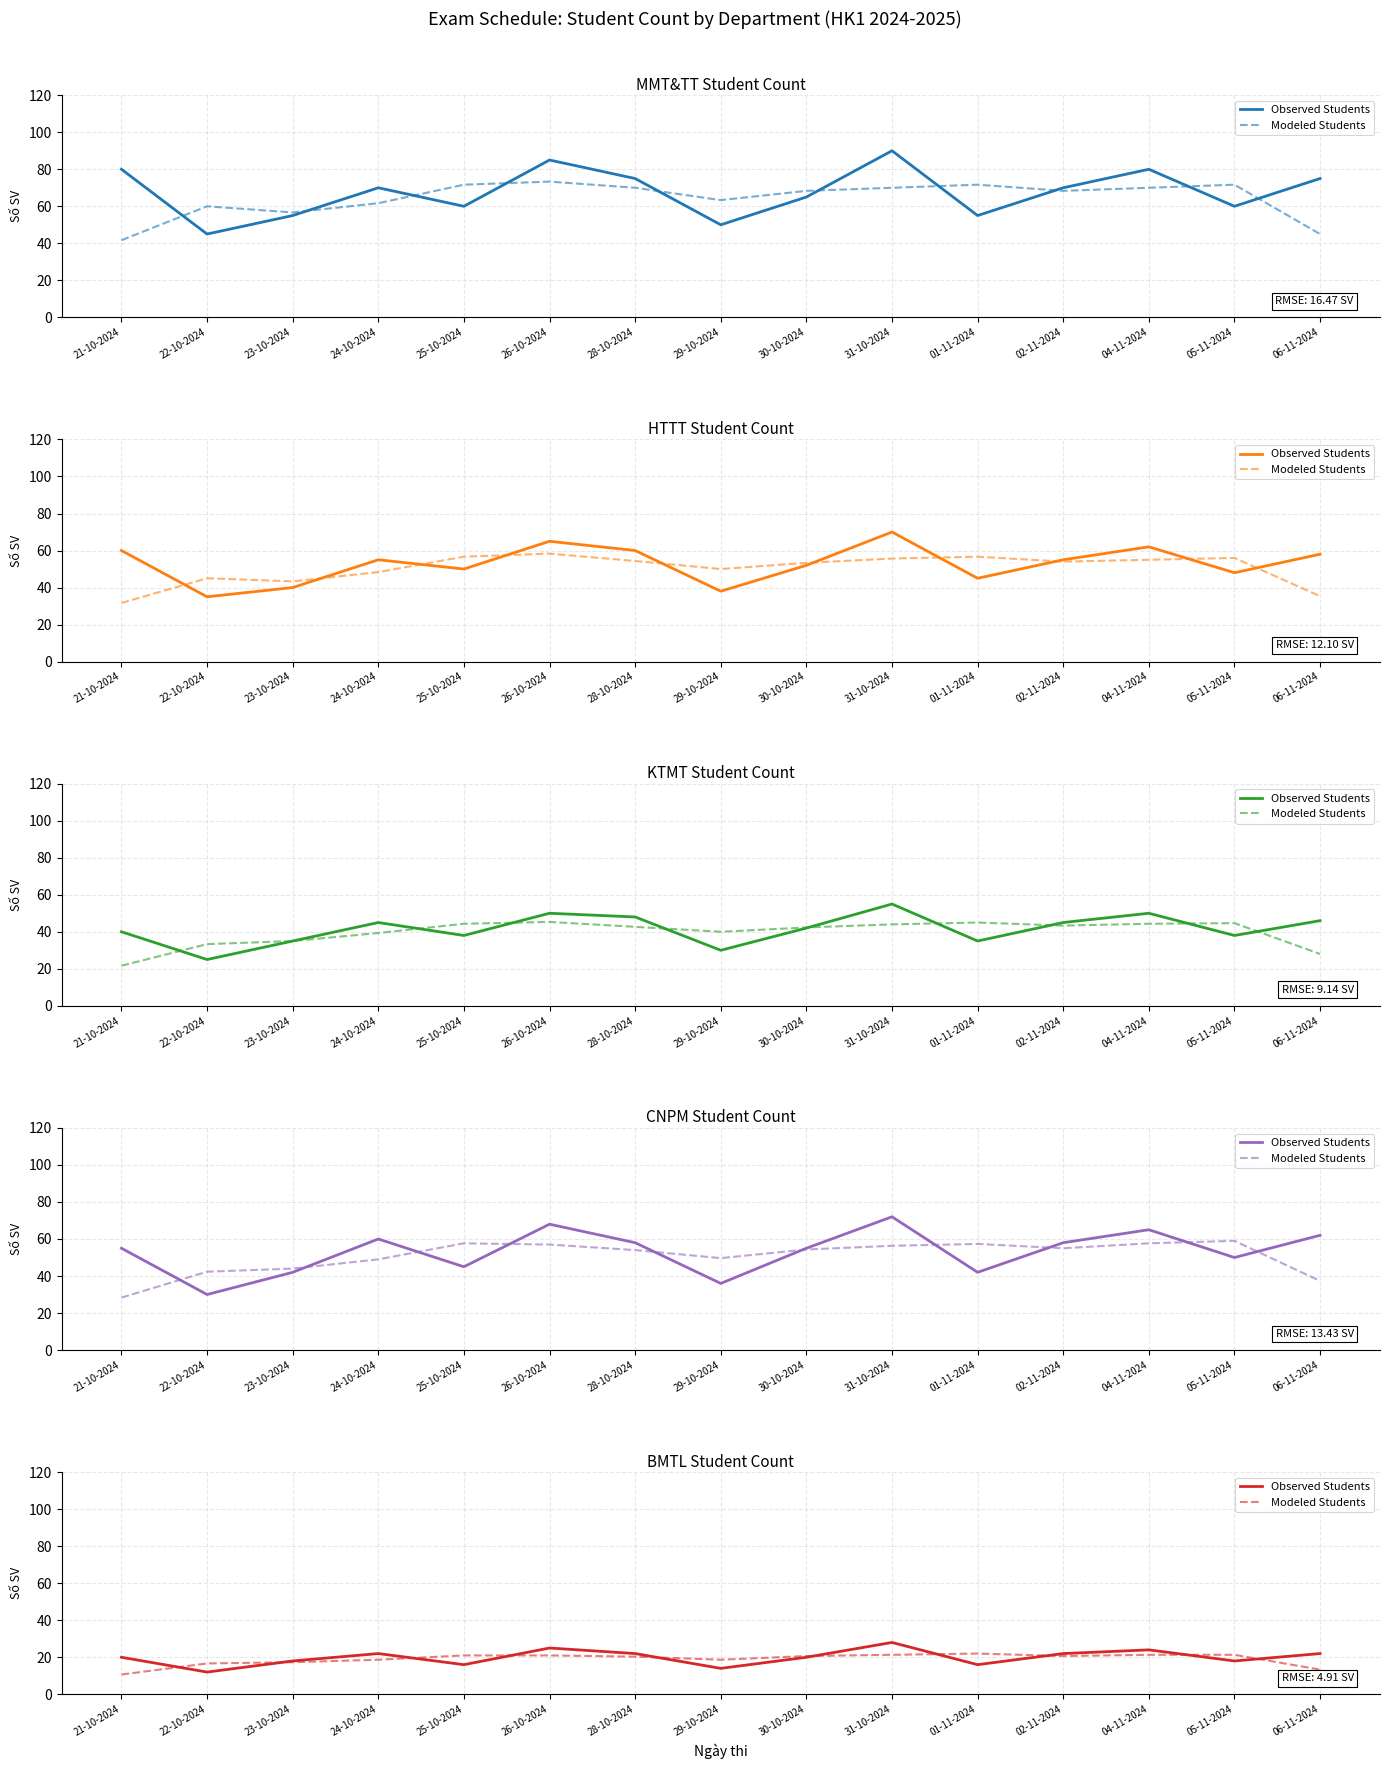

How many data points does each series have?

15